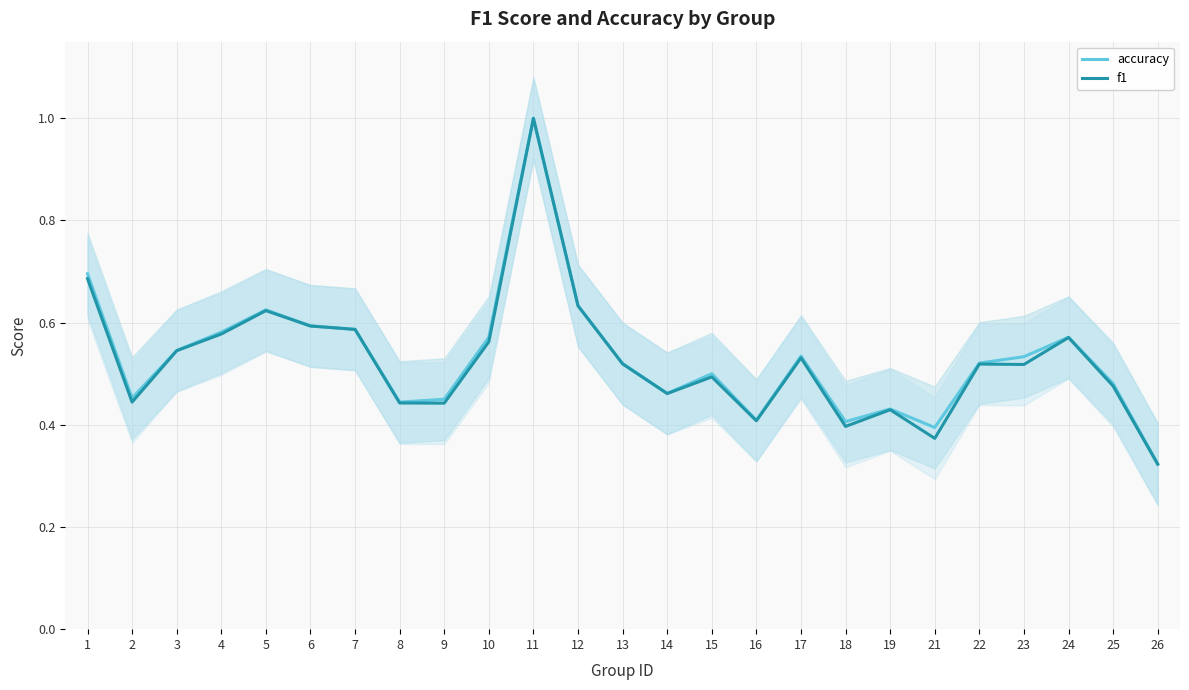

What is the maximum value for accuracy?

1.0